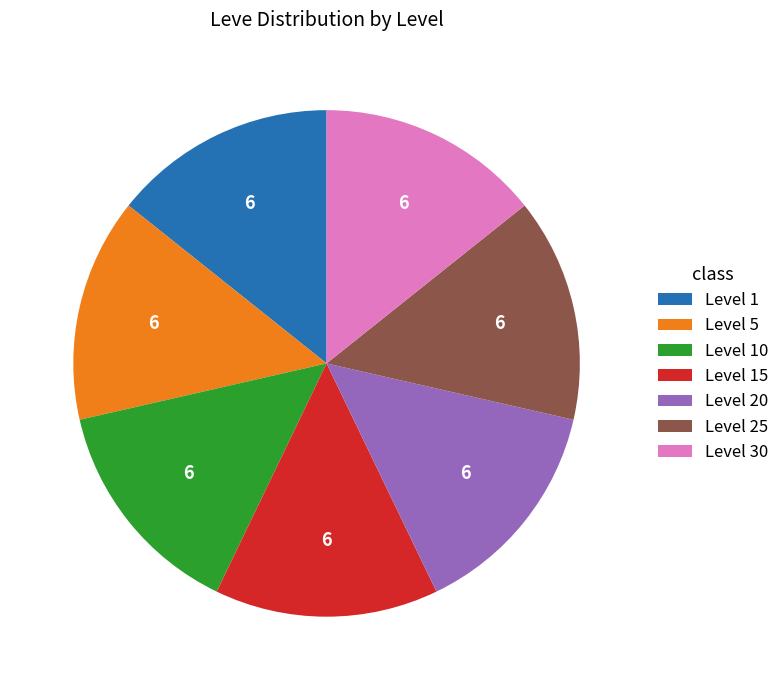

Approximately how many times larger is the value at Level 1 compared to Level 10?

1.0